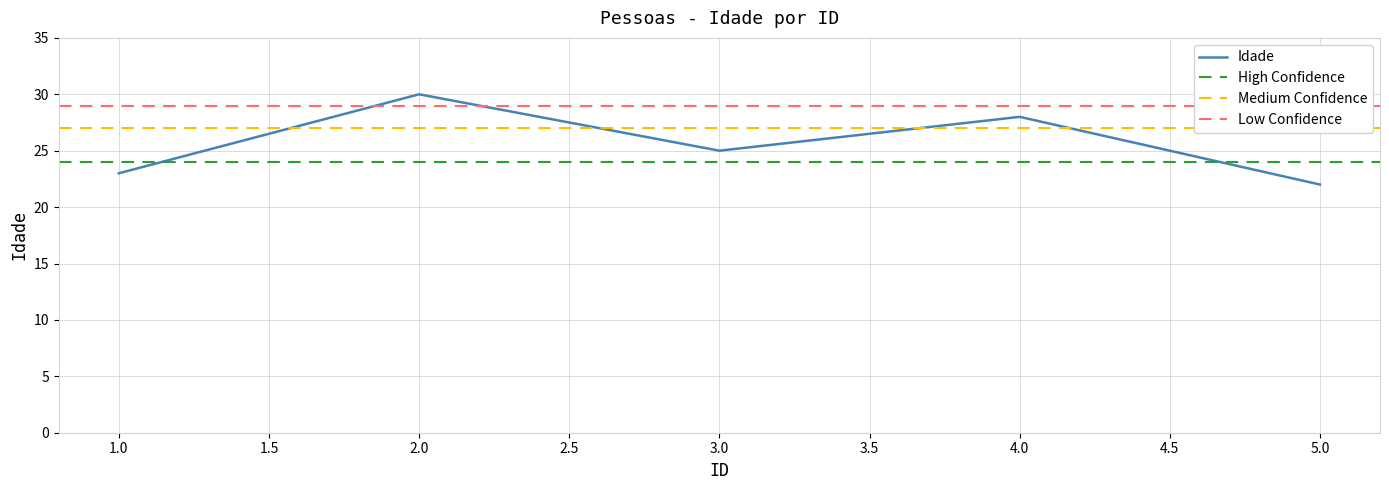

How many values are below 25?

2